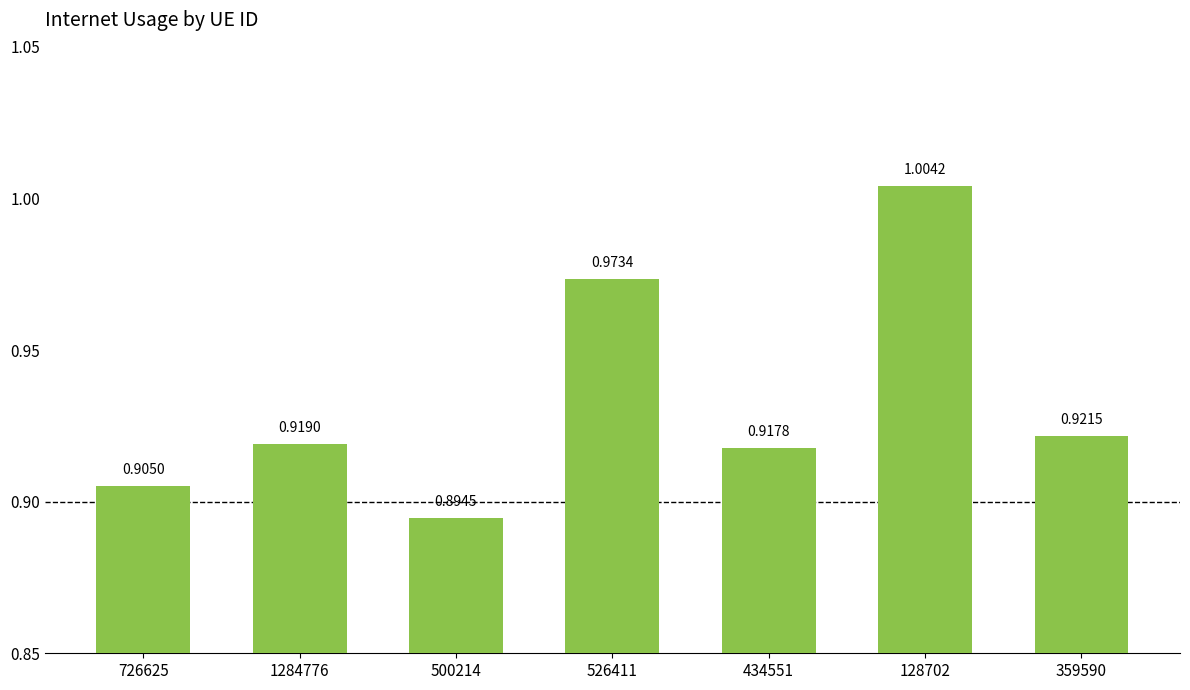

What is the sum of the values at 1284776 and 526411?

1.9